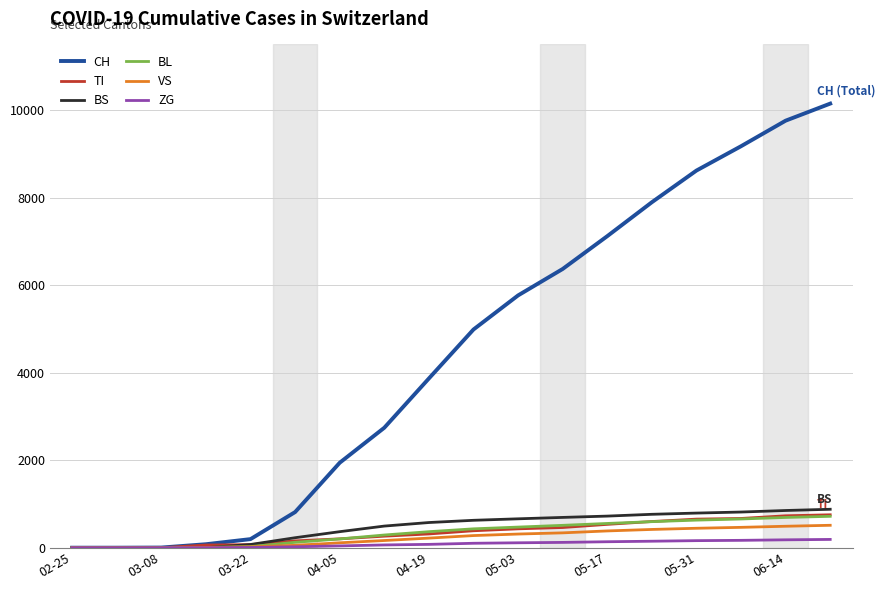

Which series has the widest spread of values?

CH